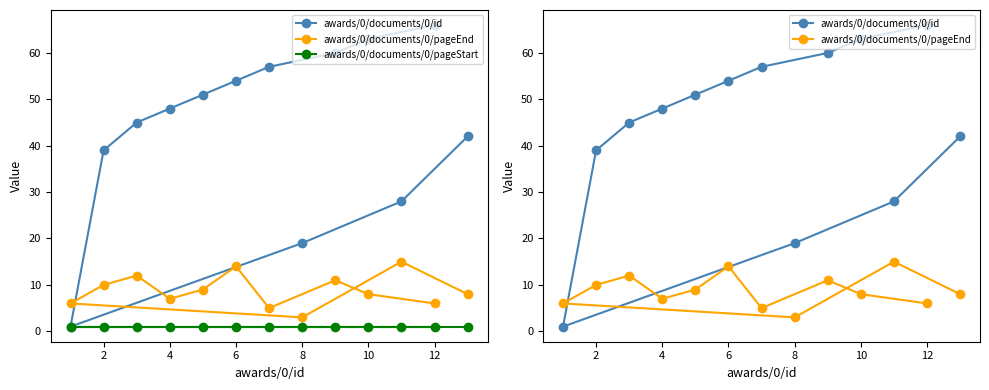

Reading left to right, transcribe all the data shown in this chart.

awards/0/documents/0/id: 42	28	19	1	39	45	48	51	54	57	60	63	66
awards/0/documents/0/pageEnd: 8	15	3	6	10	12	7	9	14	5	11	8	6
awards/0/documents/0/pageStart: 1	1	1	1	1	1	1	1	1	1	1	1	1